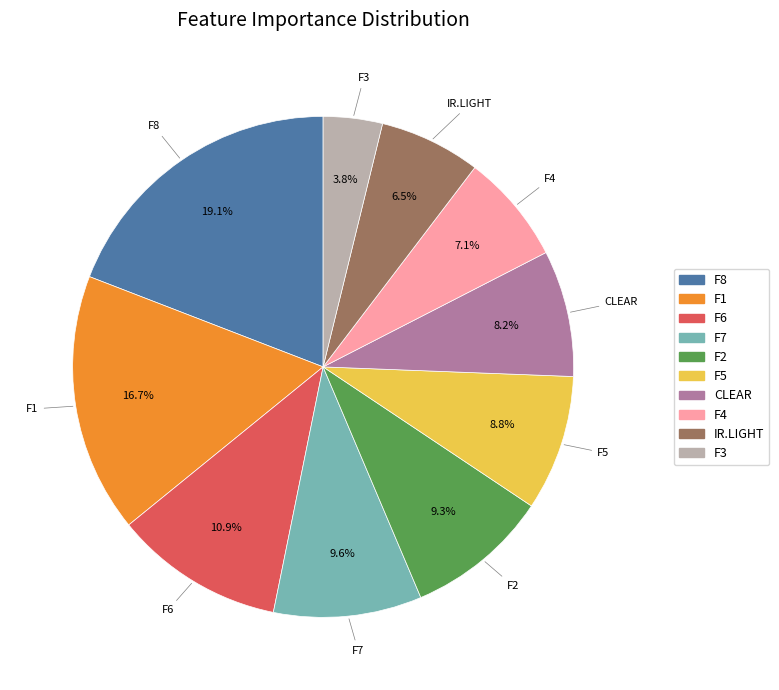

How many slices are in this pie chart?

10